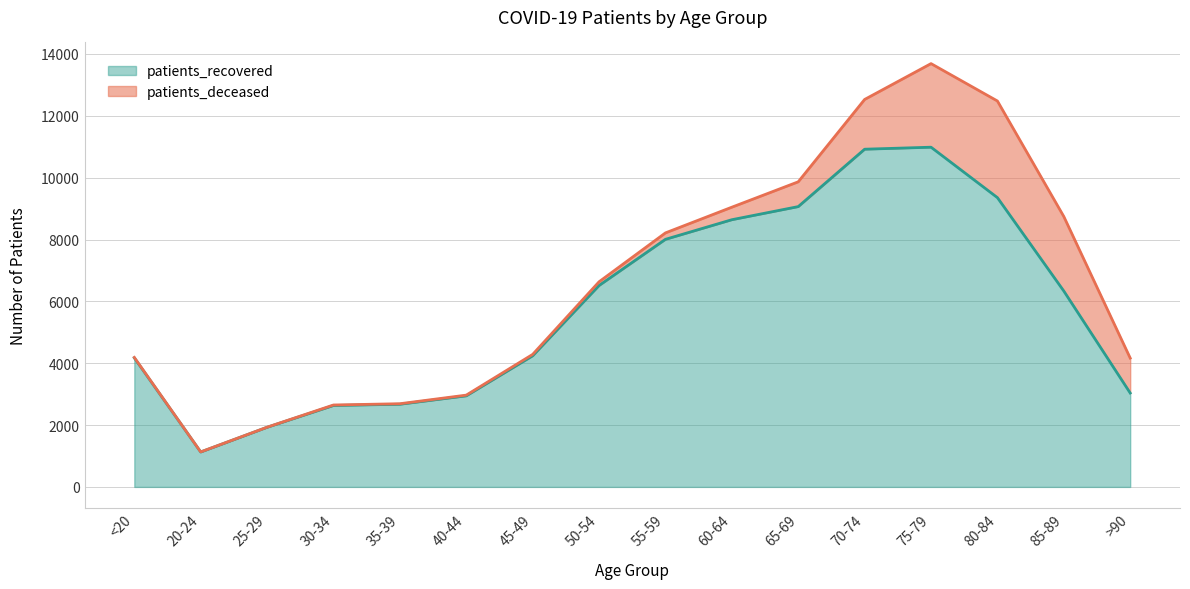

How many lines are shown in the chart?

2